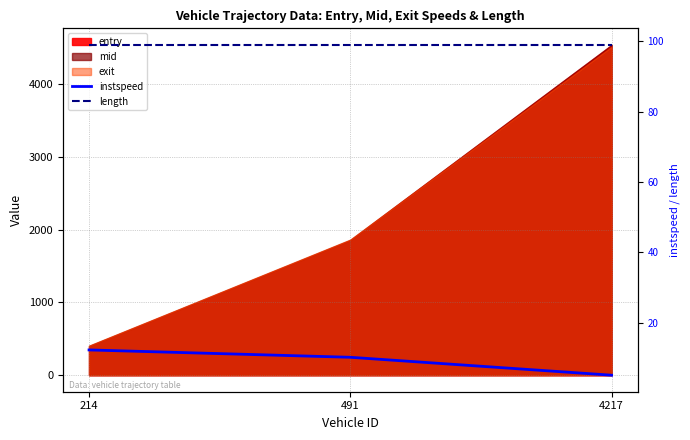

How many data points does each series have?

3